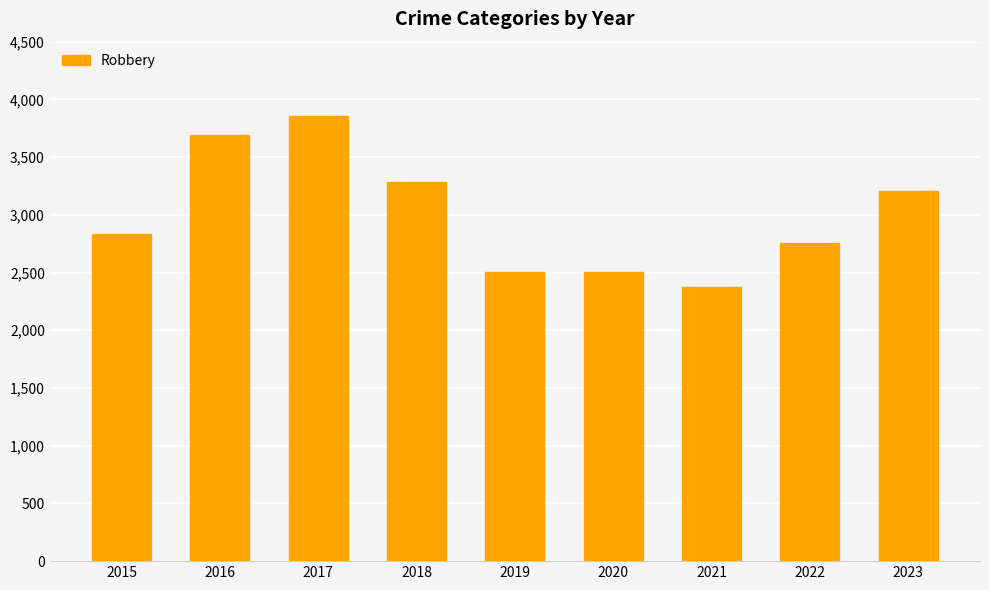

What is the difference between the values at 2021 and 2016?

1316